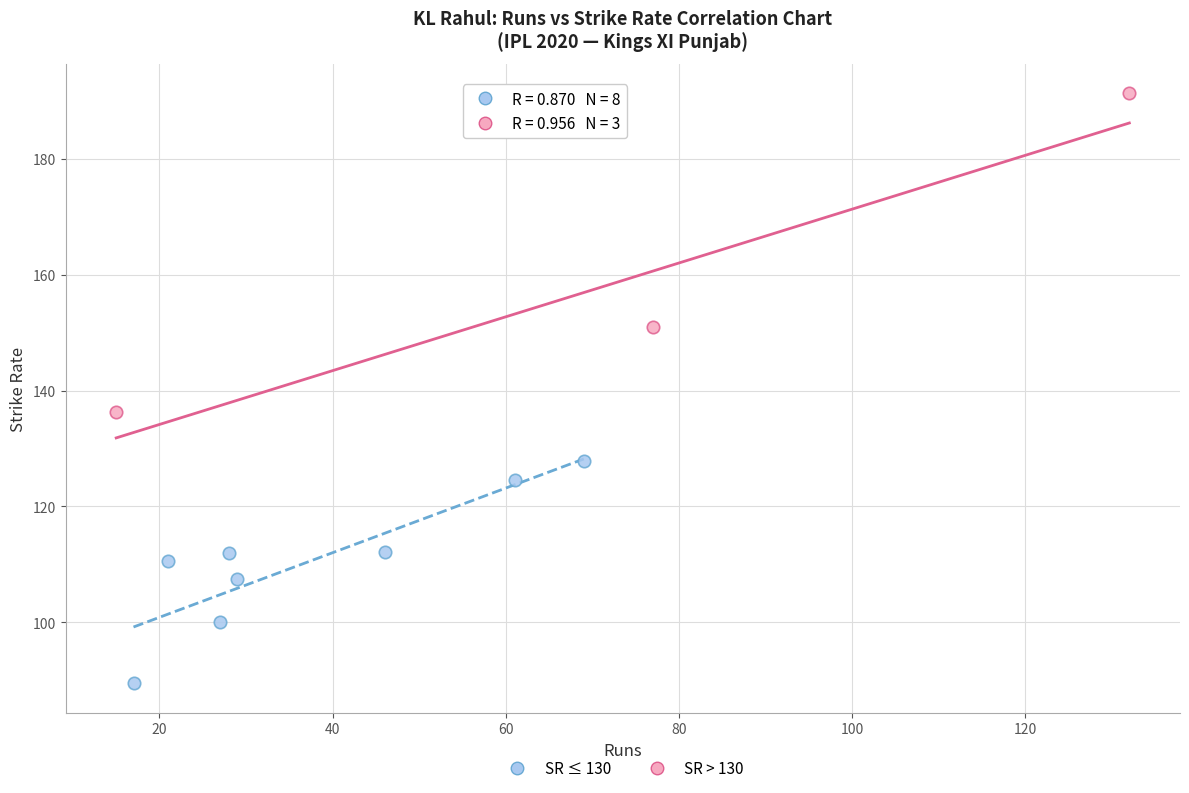

Which series has the largest Y range (max minus min)?

SR > 130